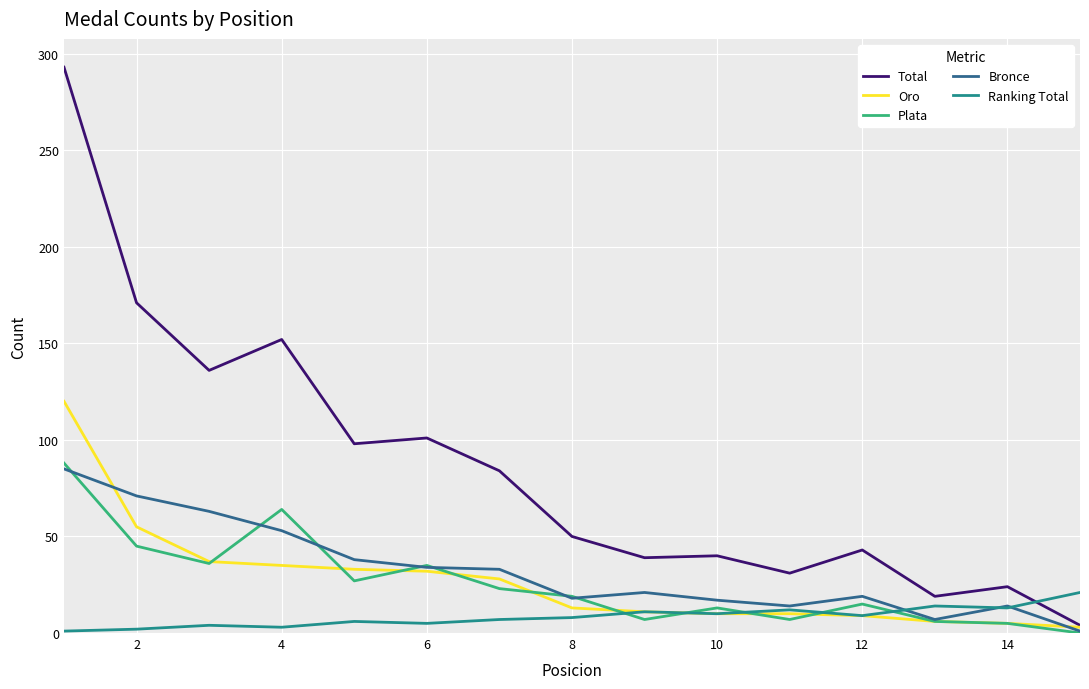

What is the highest value of the Total series?

293